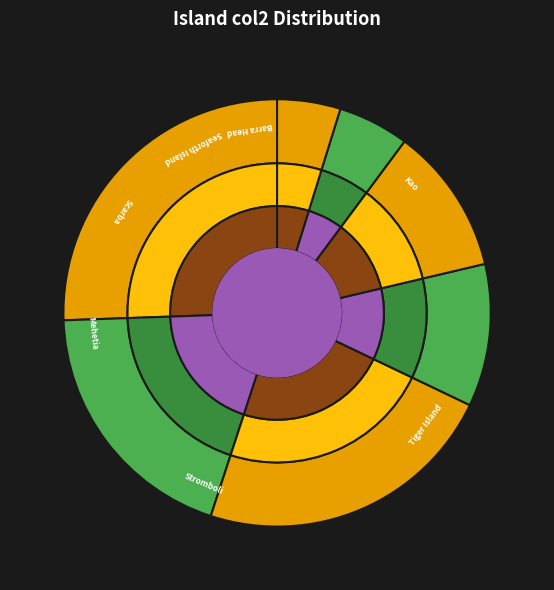

Which category has the smallest portion of the pie?

Barra Head